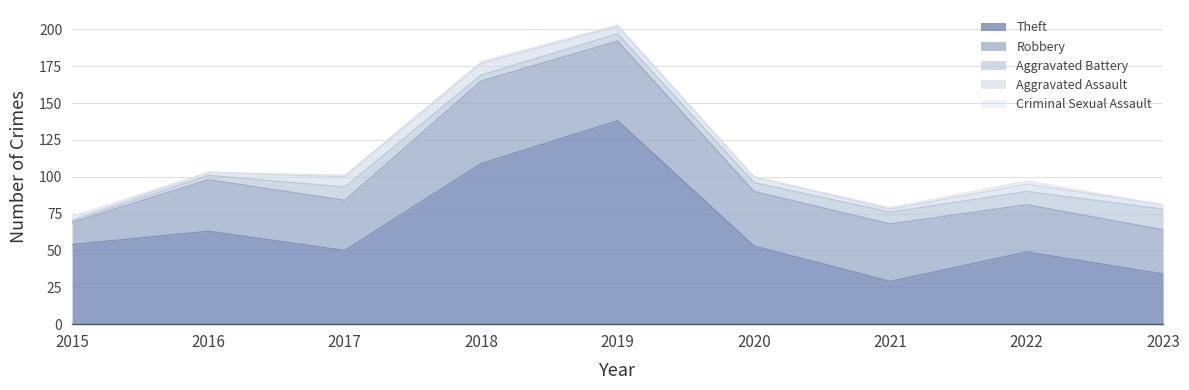

At how many categories does at least one series exceed 50?

5